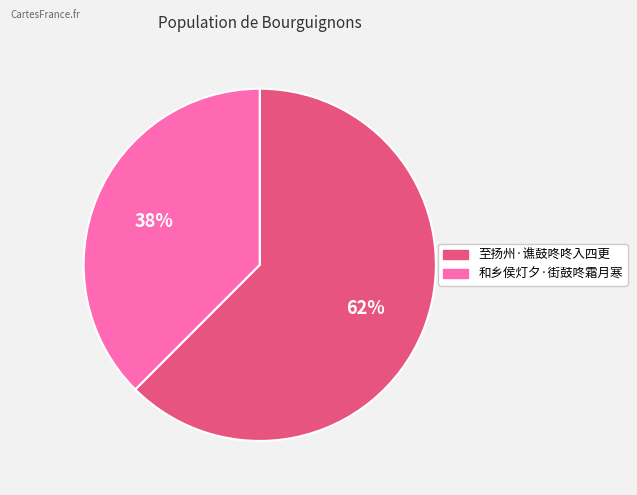

To the nearest percent, what is the average slice percentage?

50%